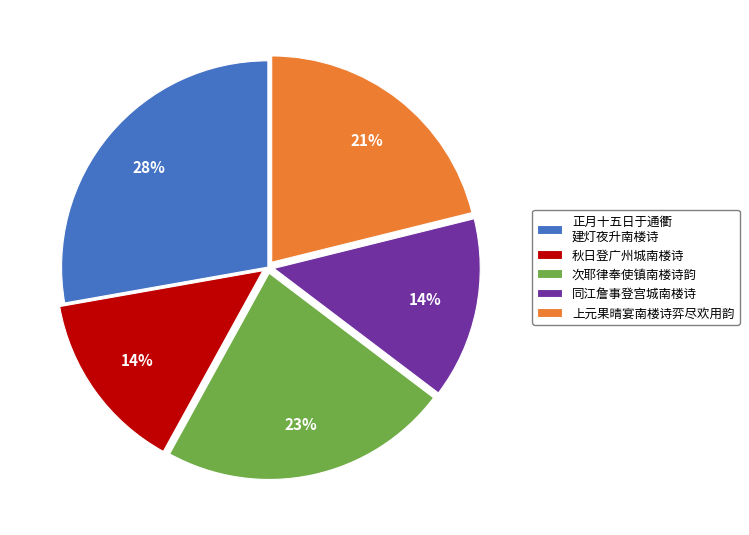

How many segments does this pie chart have?

5